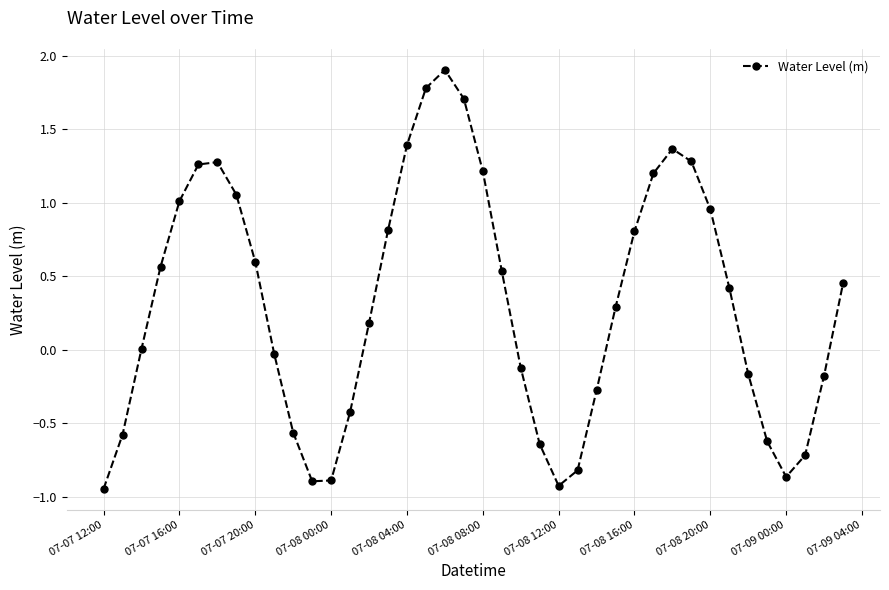

How many data points does each series have?

40